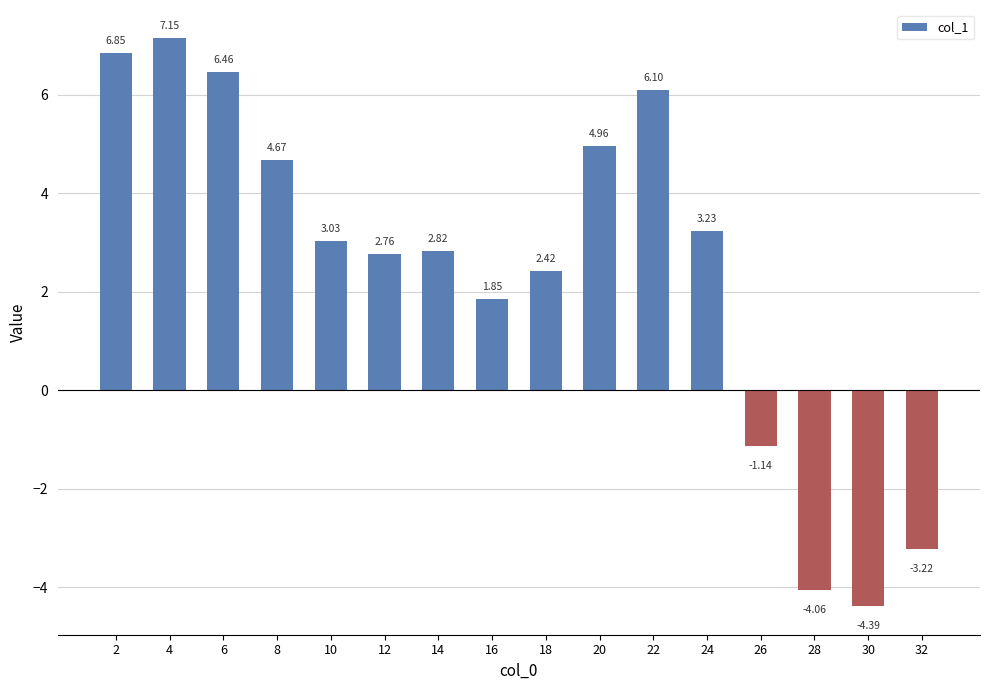

Rank the categories by value from highest to lowest.

4, 2, 6, 22, 20, 8, 24, 10, 14, 12, 18, 16, 26, 32, 28, 30